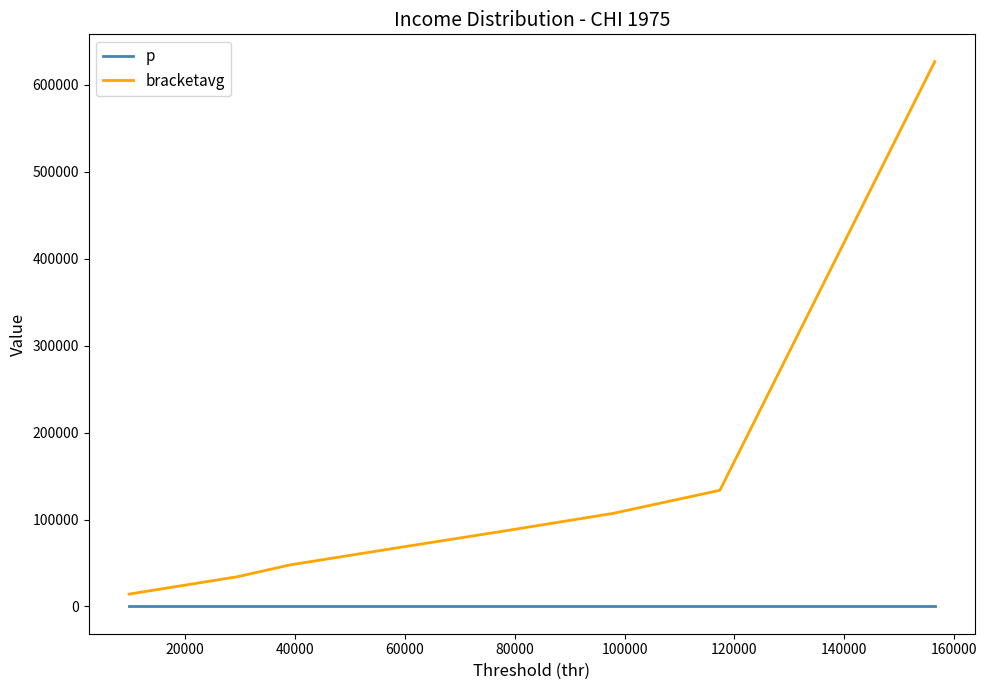

Which series has the widest spread of values?

bracketavg